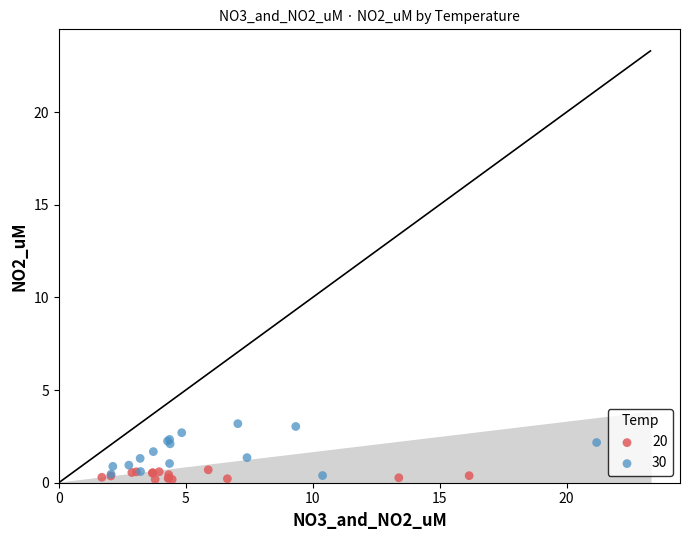

Which series reaches the maximum Y coordinate?

30